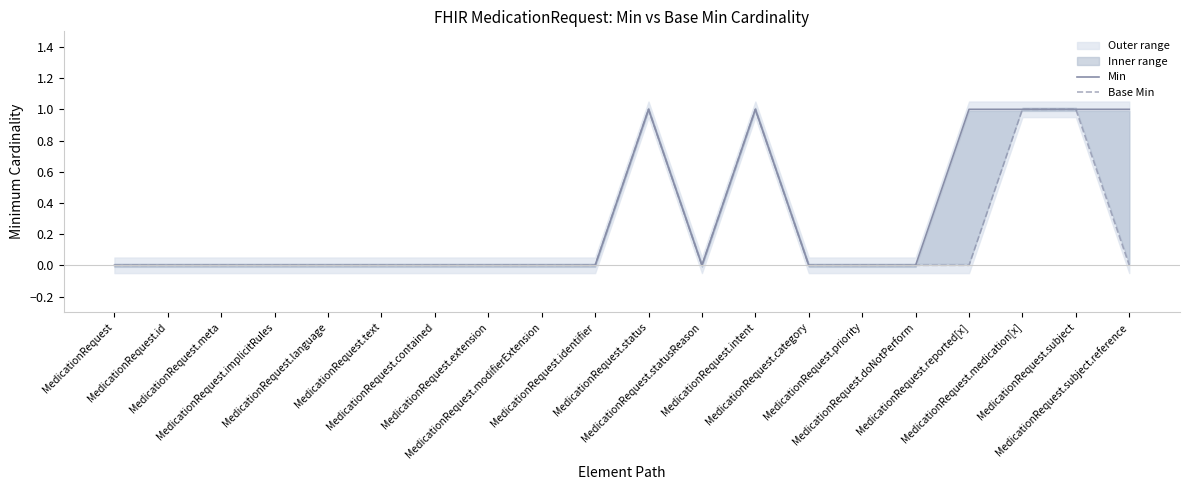

What is the total value across all series at MedicationRequest.status?

2